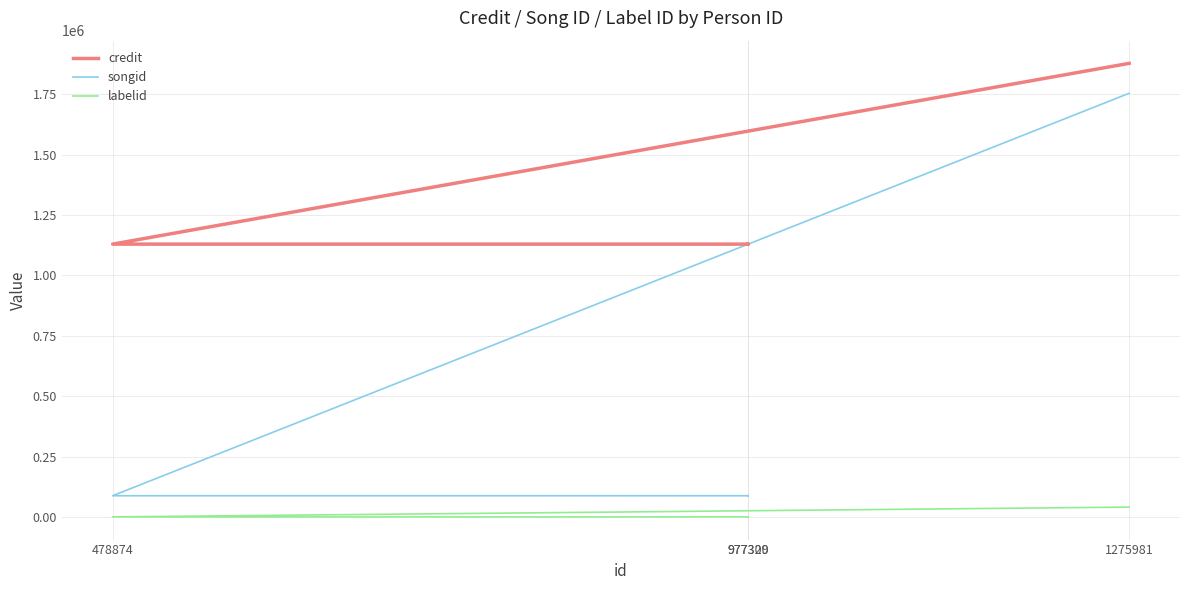

The value of songid at 1275981 is 2394290. True or false?

False